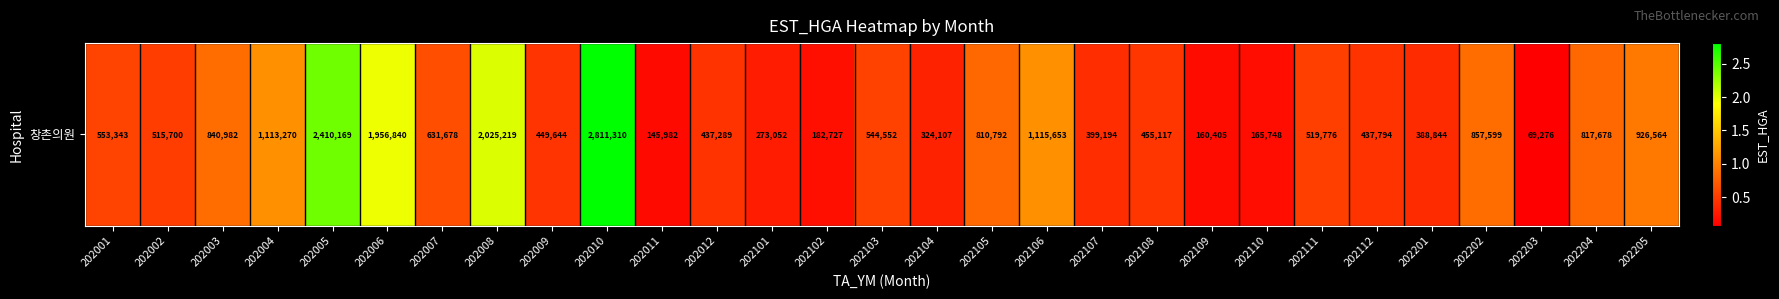

True or false: the data shows 243644 at 202109.

False